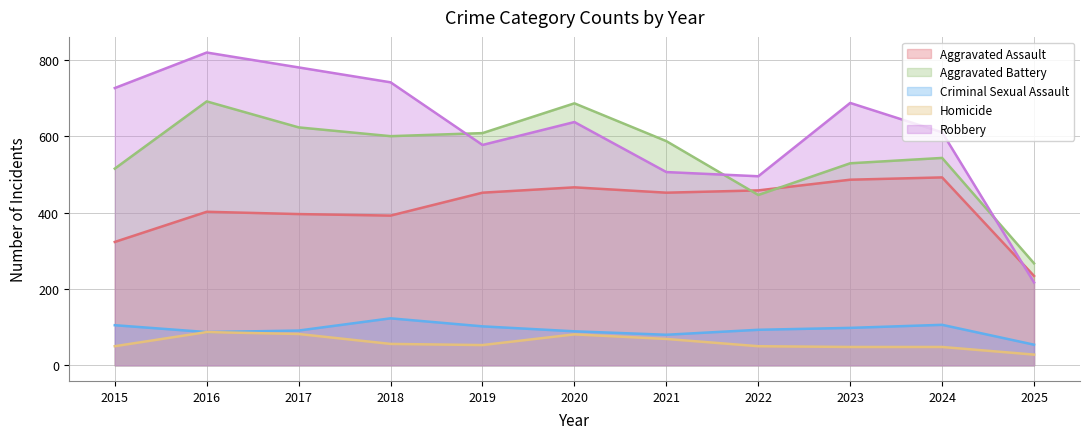

What is the value of the Aggravated Battery point at the 11th from the left?

267